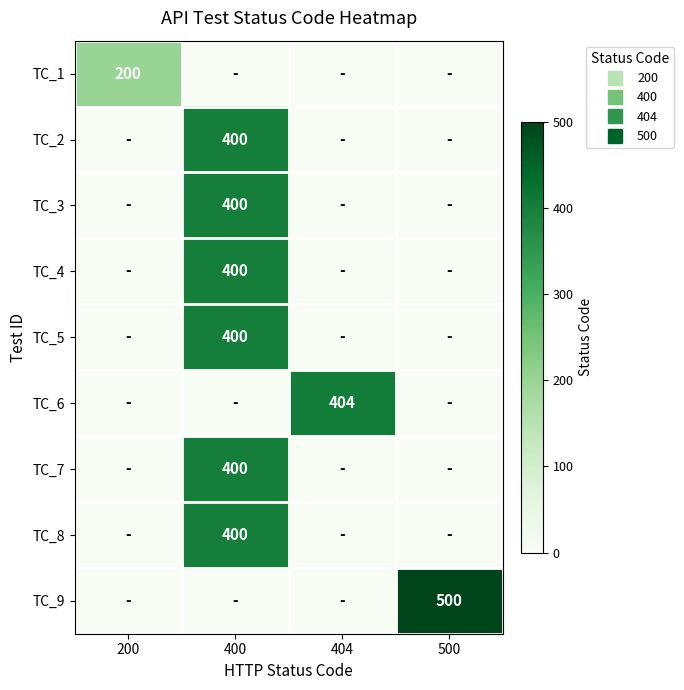

How many positive values does the TC_7 series have?

1